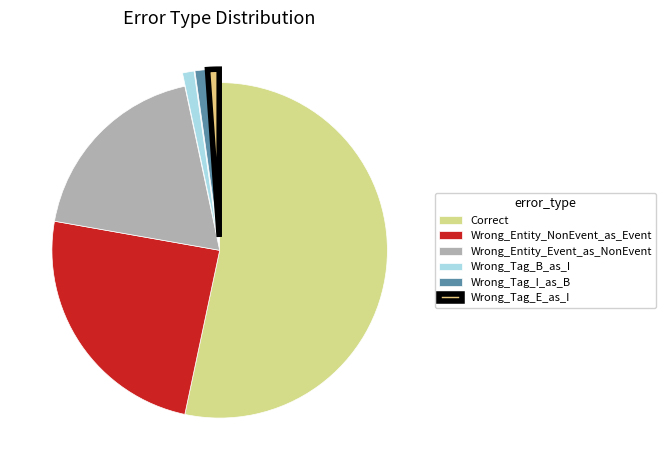

What percentage is NOT represented by Wrong_Entity_Event_as_NonEvent?

81.1%